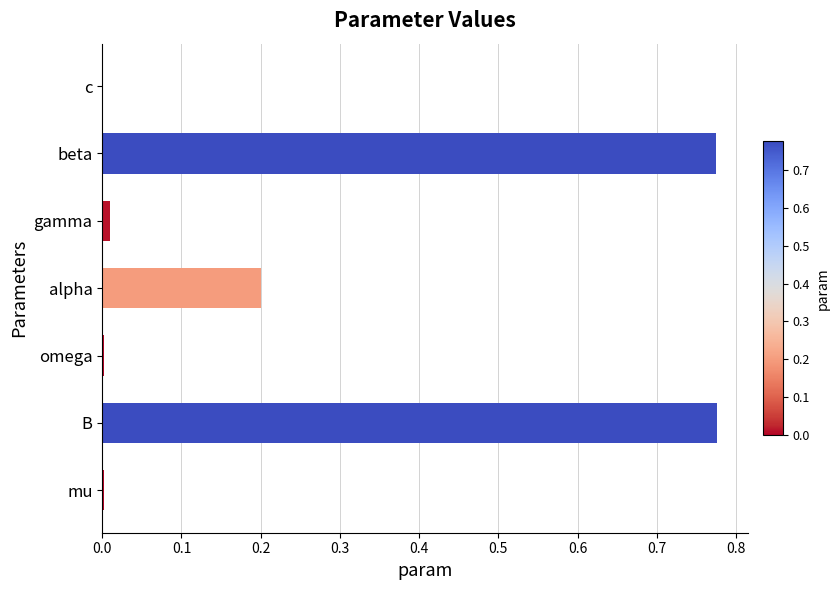

What is the sum of the values at B and beta?

1.6